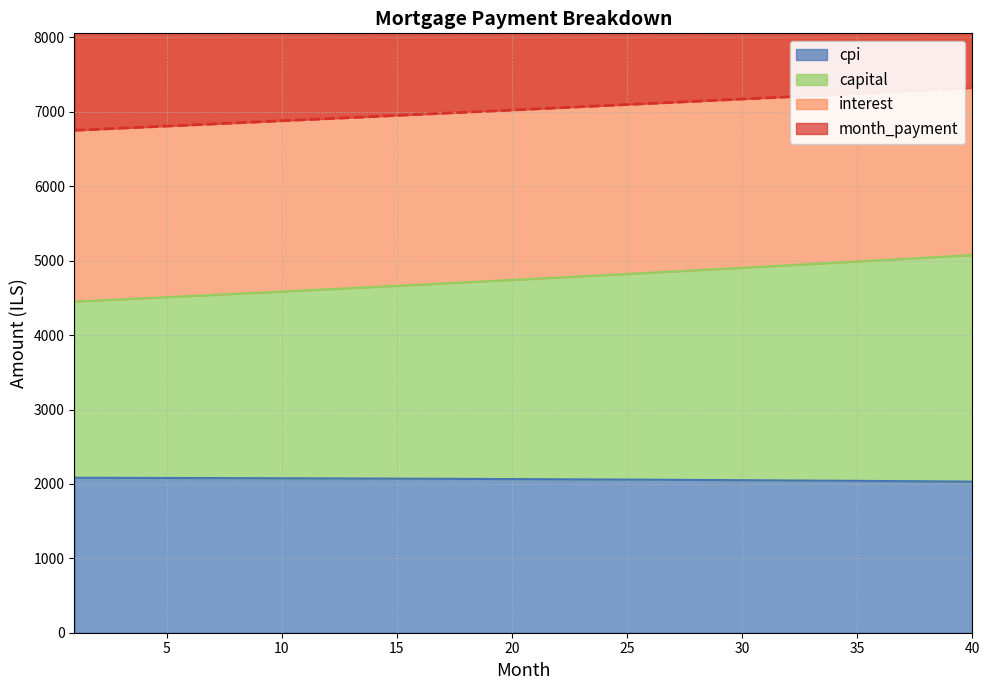

True or false: month_payment and cpi intersect in this chart.

False